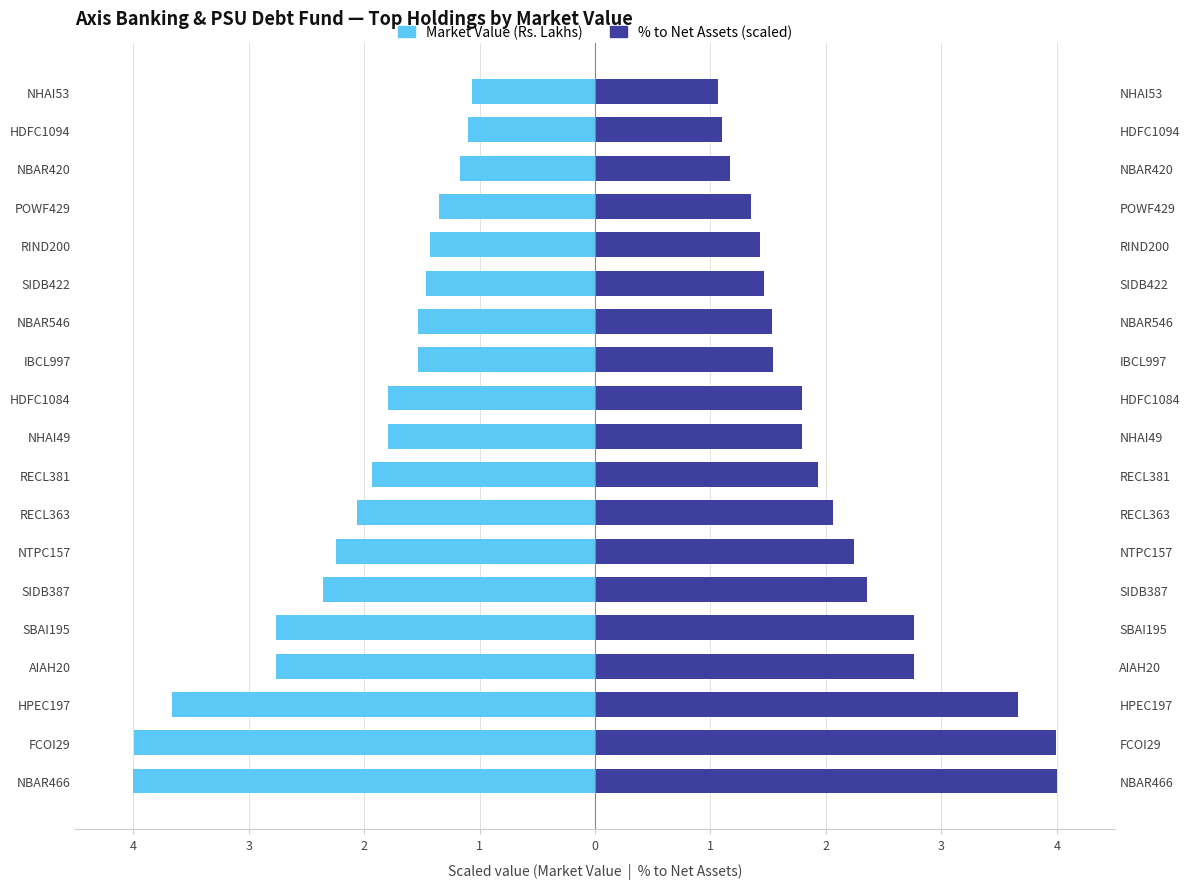

How many bars are there in each group?

2